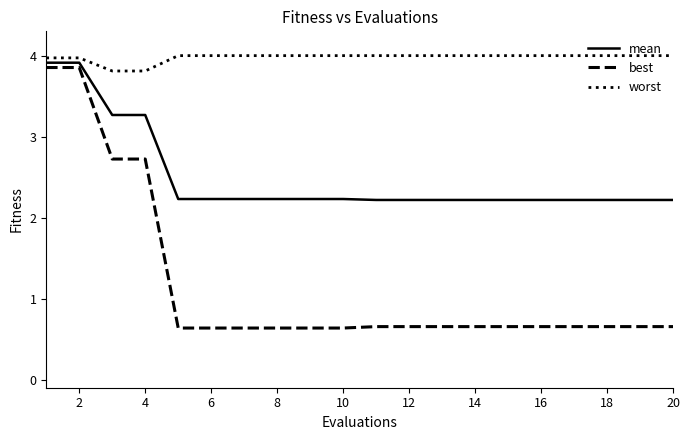

What are all the series names shown in the legend?

mean, best, worst